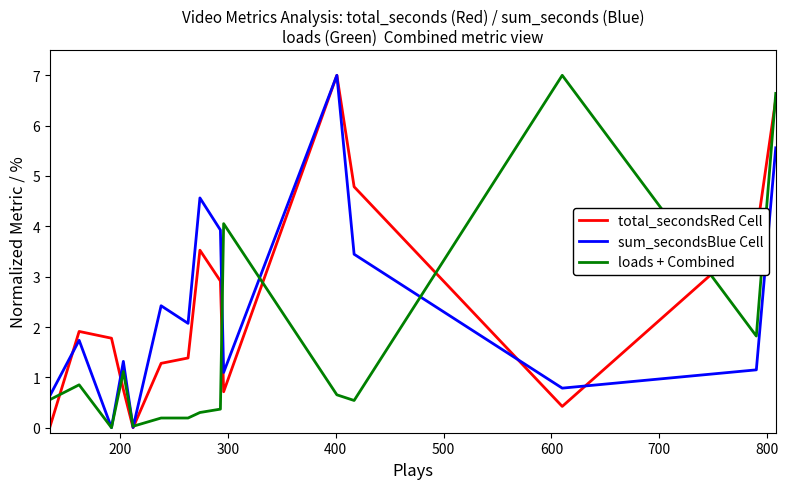

Which series has the largest range (max minus min)?

total_secondsRed Cell